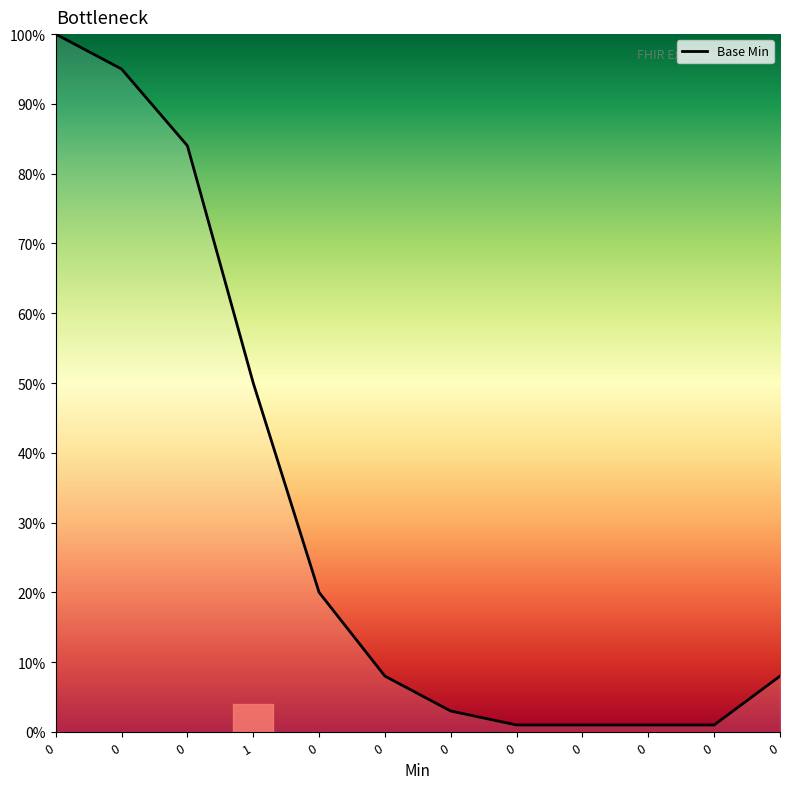

The value at 1 is 50. True or false?

True